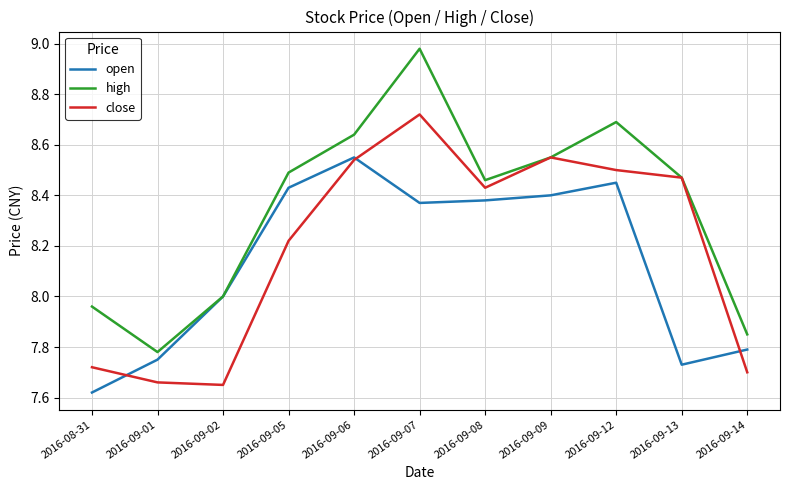

Is the value of high at 2016-09-12 greater than the value of open at 2016-09-14?

Yes